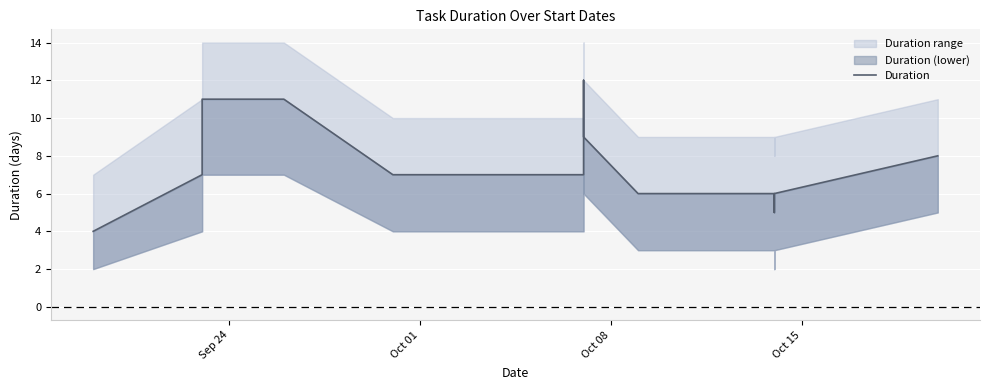

How many interior local valleys (lower than both neighbors) does the data have?

1